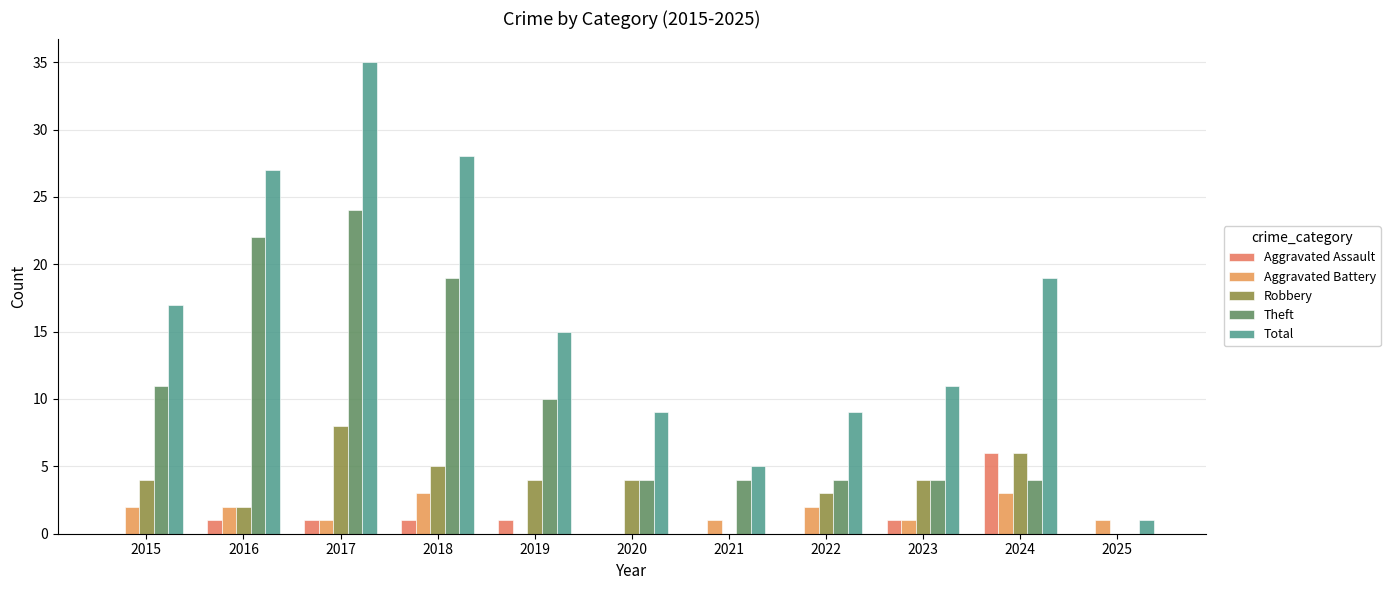

At which category is the sum across all series the highest?

2017